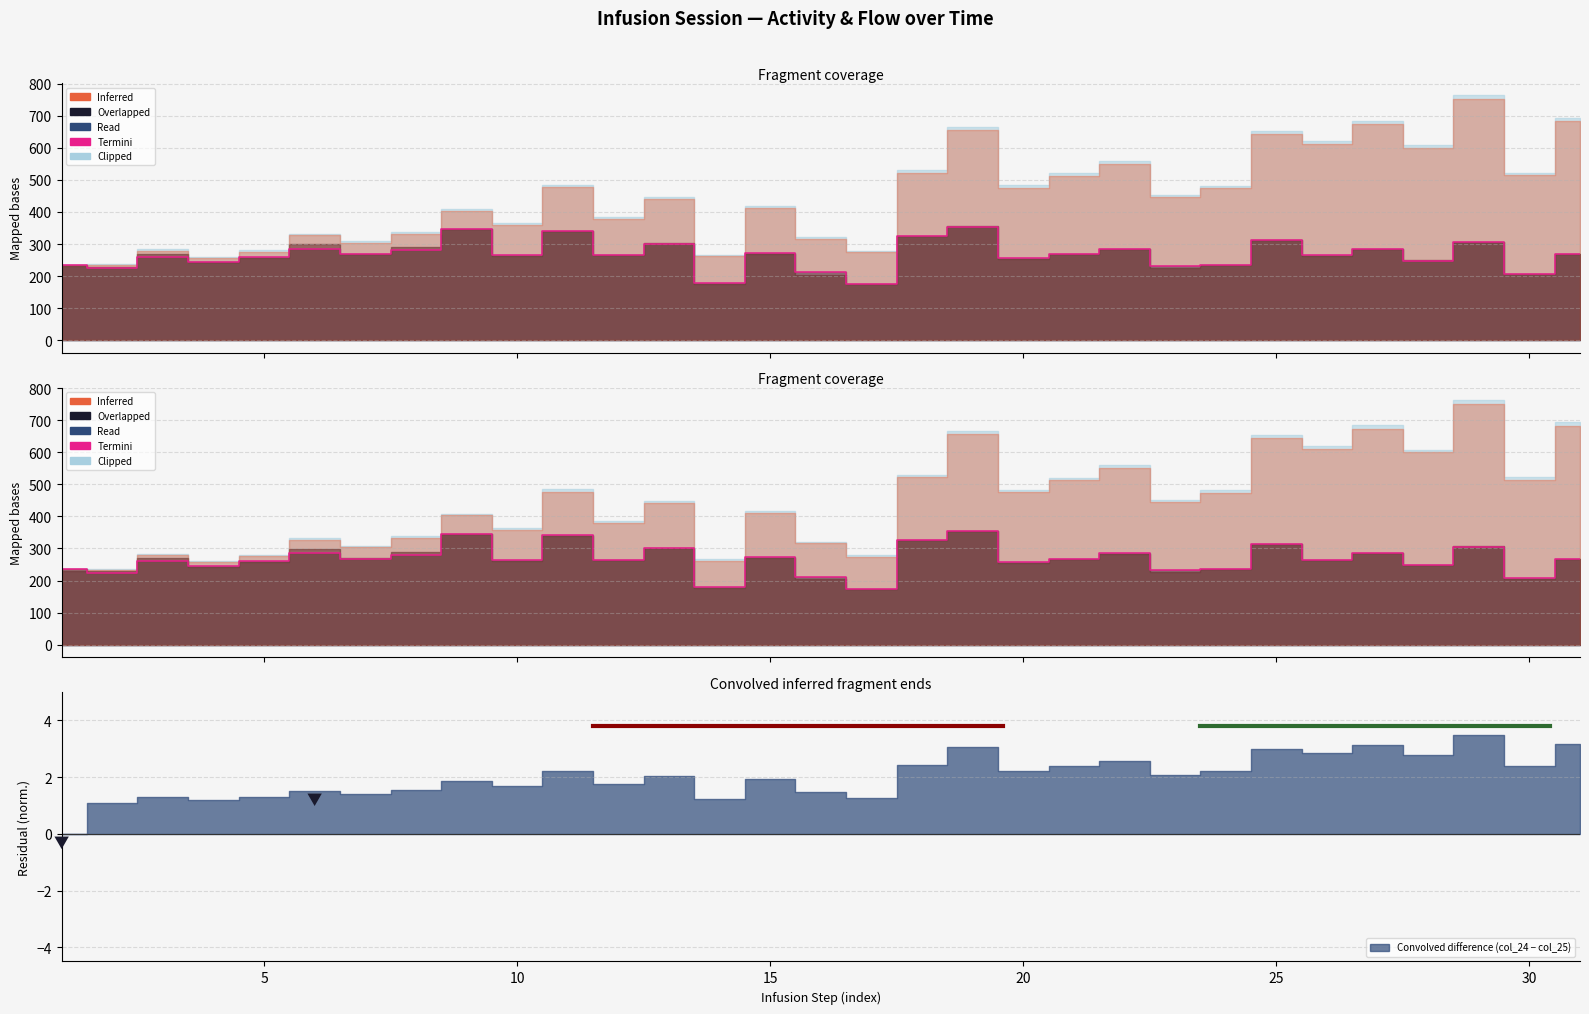

Reading right to left, list all the values displayed in this chart.

268.6	207.6	305.2	248.3	284.9	264.6	313.4	236.1	232.0	284.9	268.6	256.4	354.1	325.6	175.0	211.6	272.7	179.1	301.2	264.6	341.9	264.6	345.9	280.8	268.6	284.9	260.5	244.2	260.5	223.8	236.1